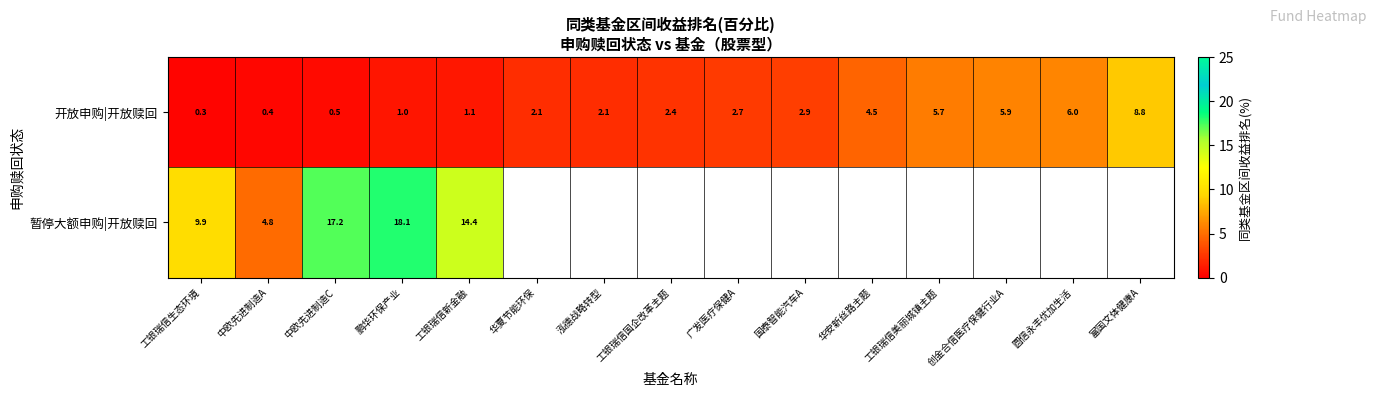

What is the approximate value of 开放申购|开放赎回 at 工银瑞信新金融?

1.1